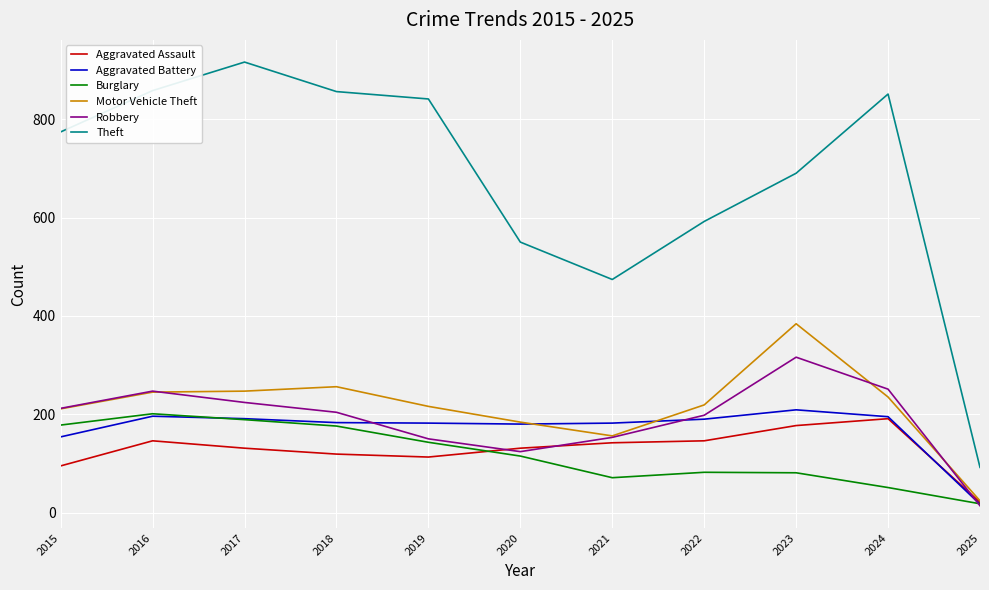

Rank the series by their maximum value, from highest to lowest.

Theft, Motor Vehicle Theft, Robbery, Aggravated Battery, Burglary, Aggravated Assault